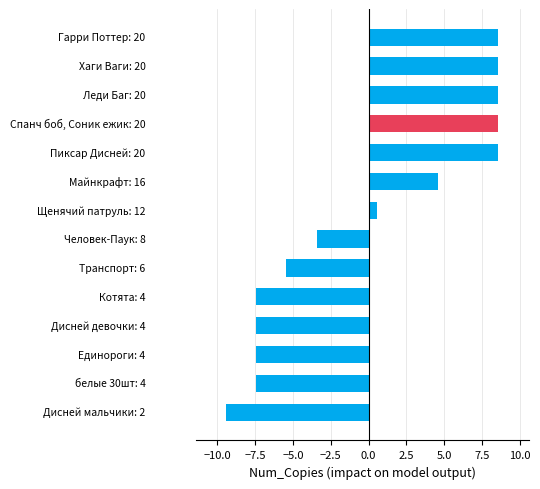

What is the greatest value displayed?

8.6